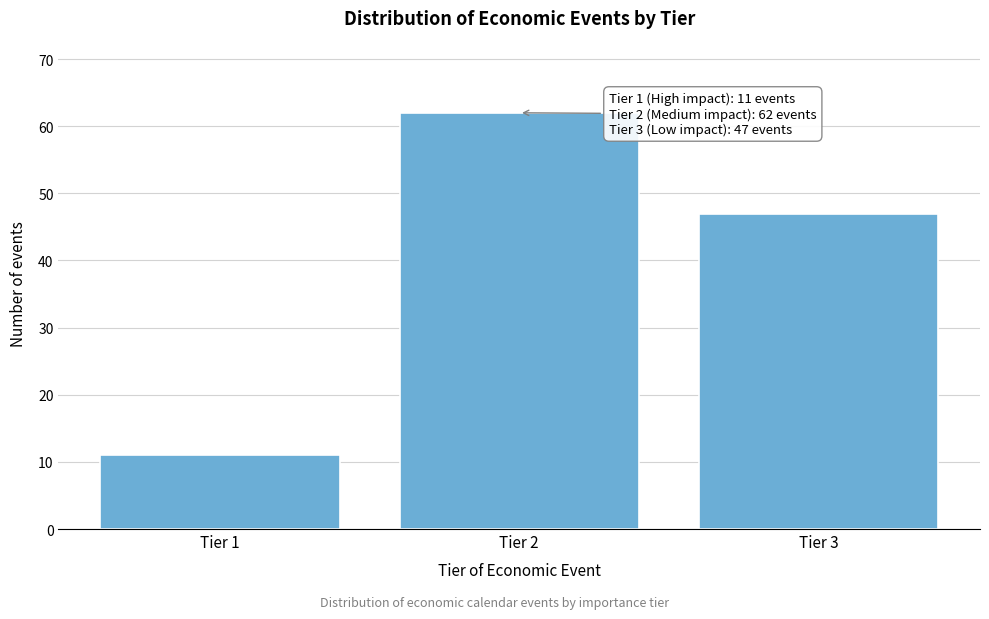

Reading right to left, extract all data points from this chart.

47	62	11